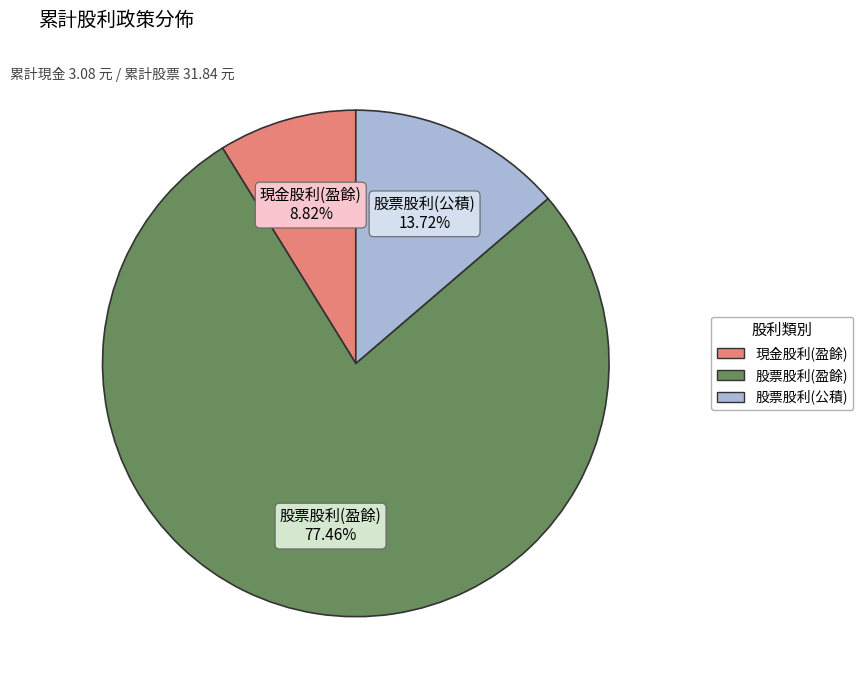

Which category accounts for the majority?

股票股利(盈餘)